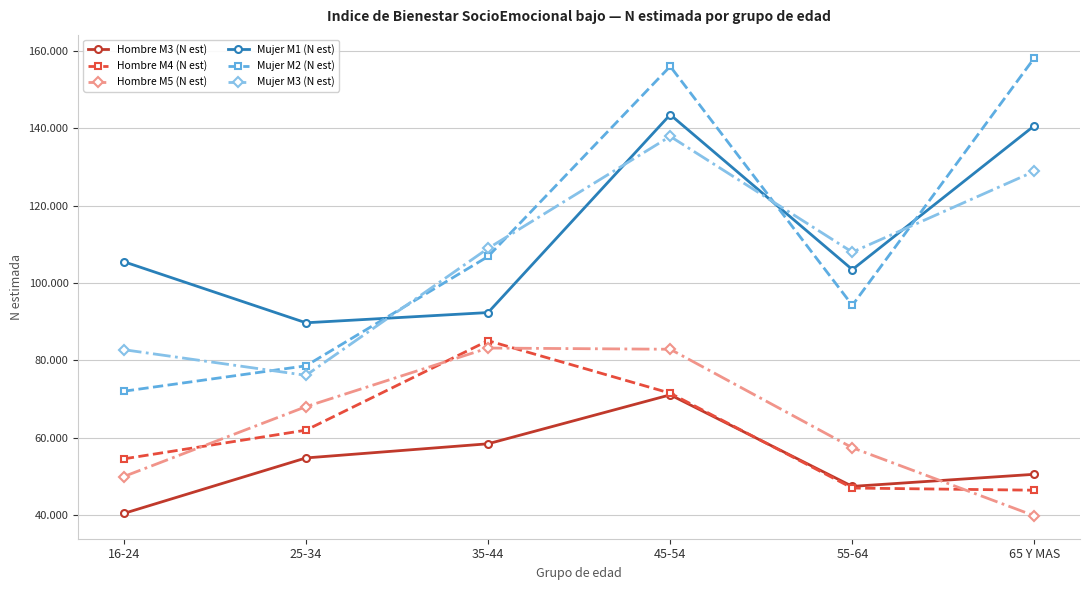

At which label is Mujer M1 (N est) closest to 116634?

16-24